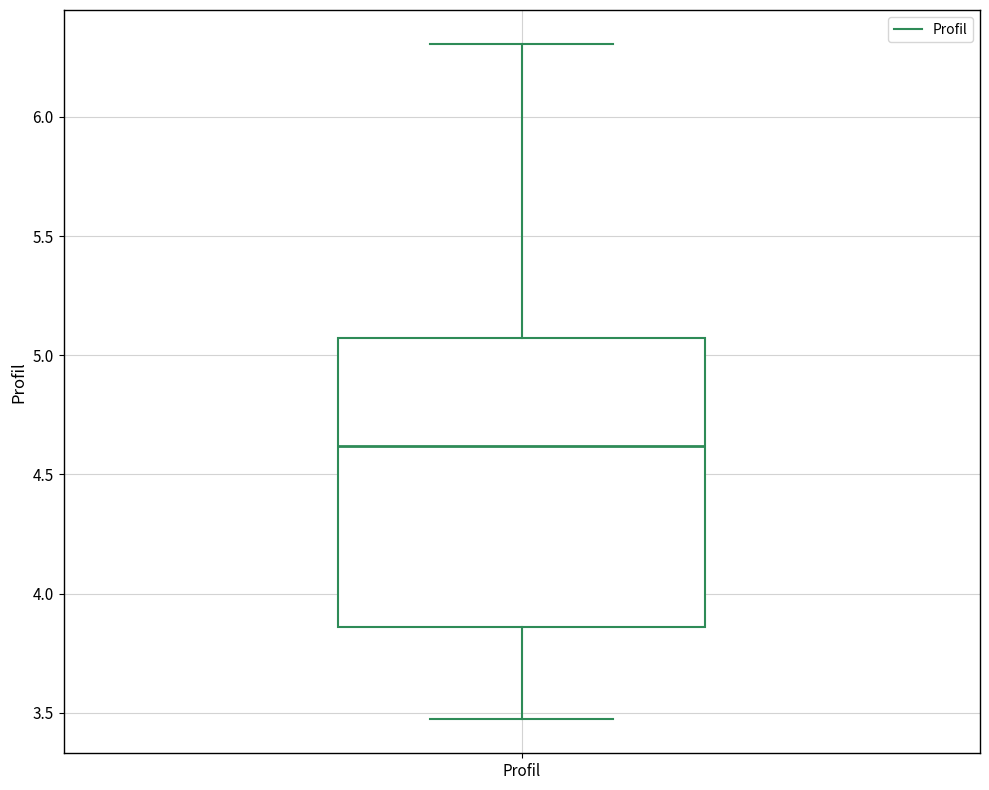

Transcribe this box plot: give where the median line is, the range the box spans, and where the two whiskers end, as read against the y-axis. The values are not printed on the chart, so give them approximately, as read against the axis.

median 4.60, box 3.85 to 5.05, whiskers 3.45 to 6.30